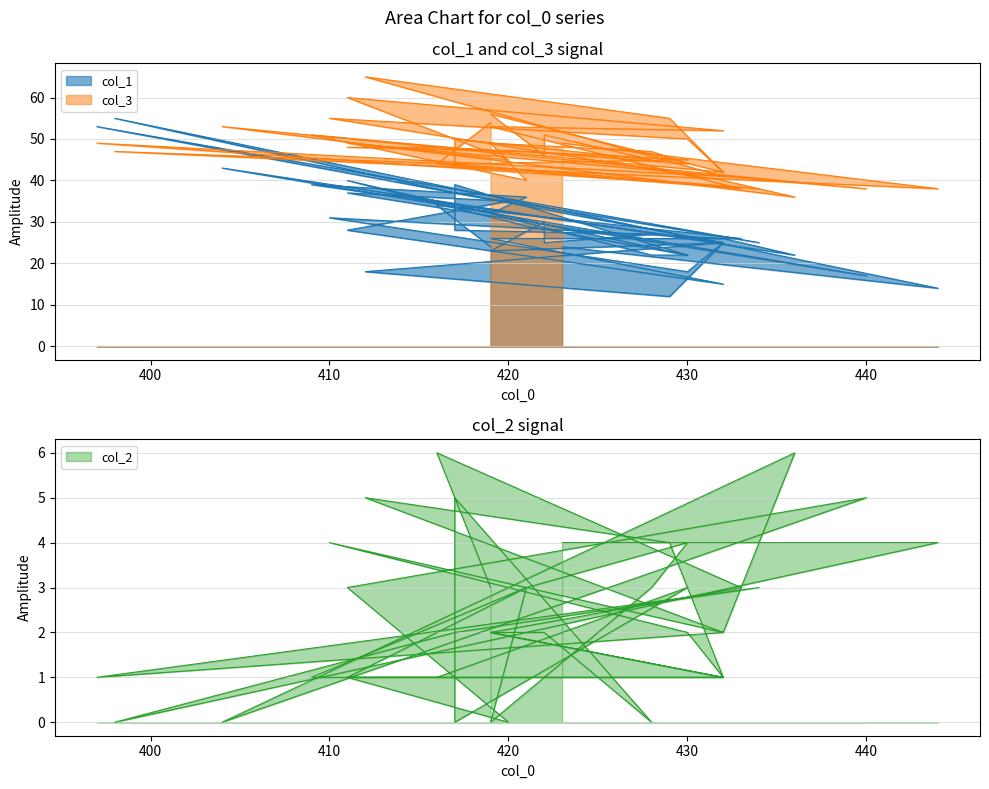

How many values in the col_2 series exceed 2?

18